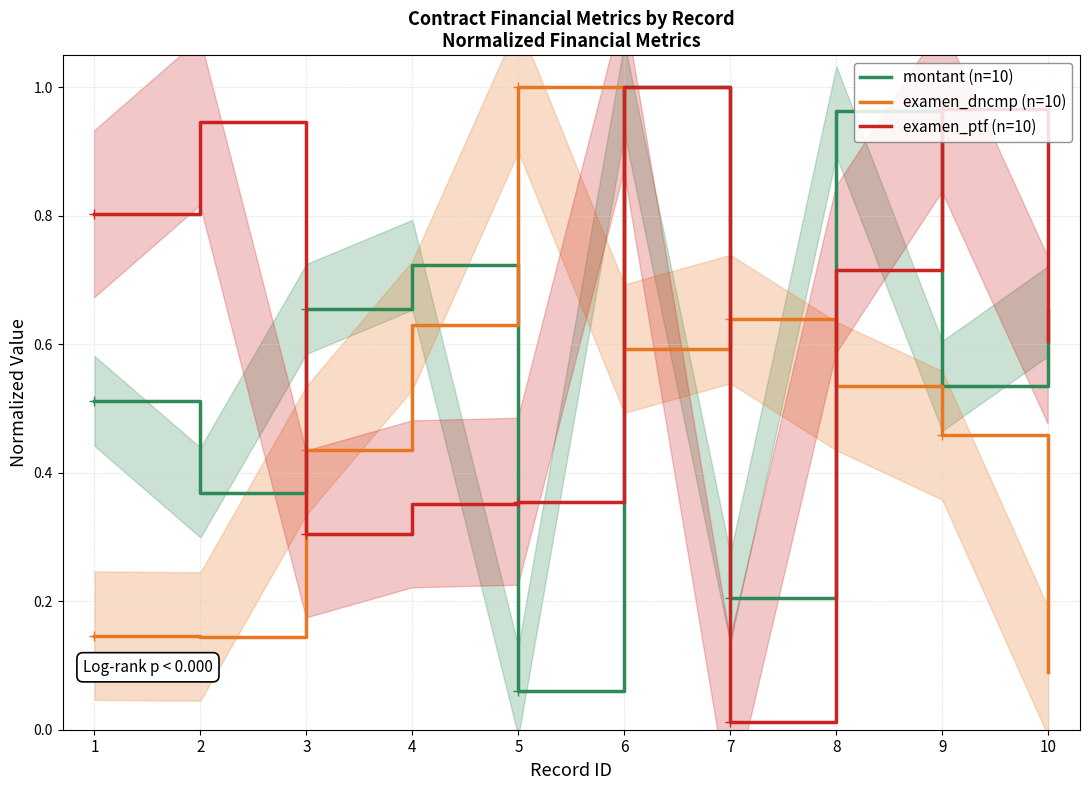

What is the sum of the examen_ptf (n=10) values at 3 and 6?

1.3